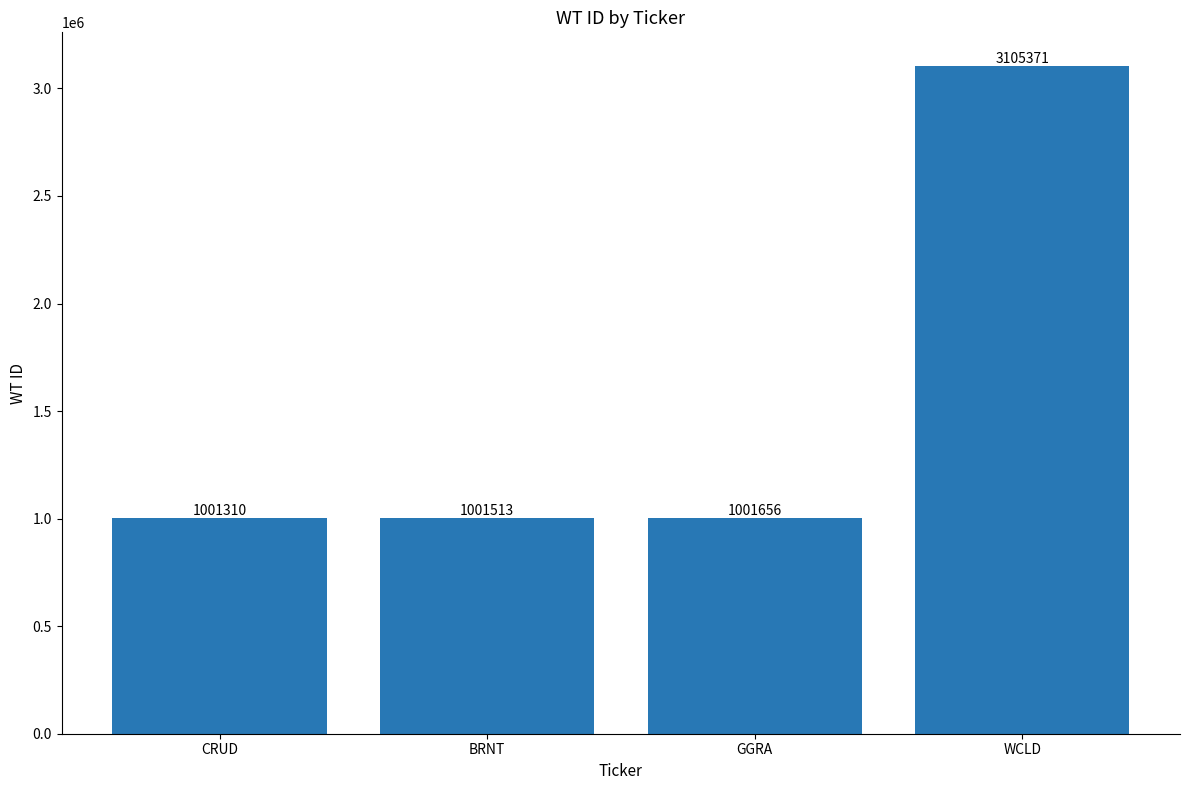

Reading left to right, what are all the values shown in this chart?

CRUD=1001310	BRNT=1001513	GGRA=1001656	WCLD=3105371